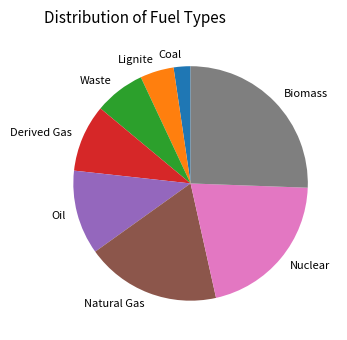

What is the largest slice in the pie chart?

Biomass